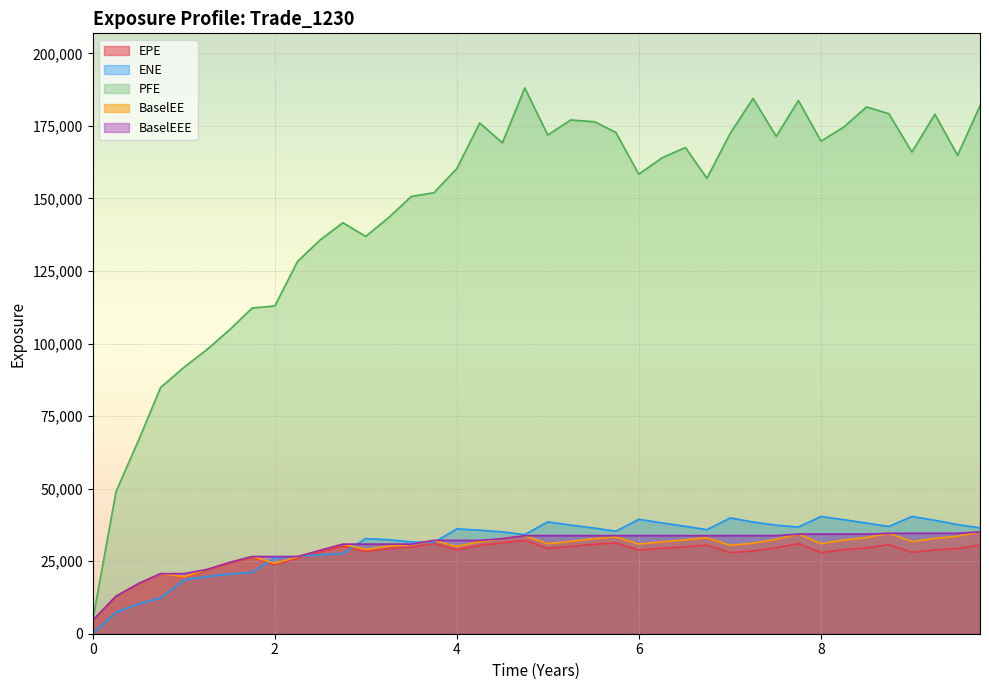

Is it true that PFE equals 282158.4 at 4.99857?

False